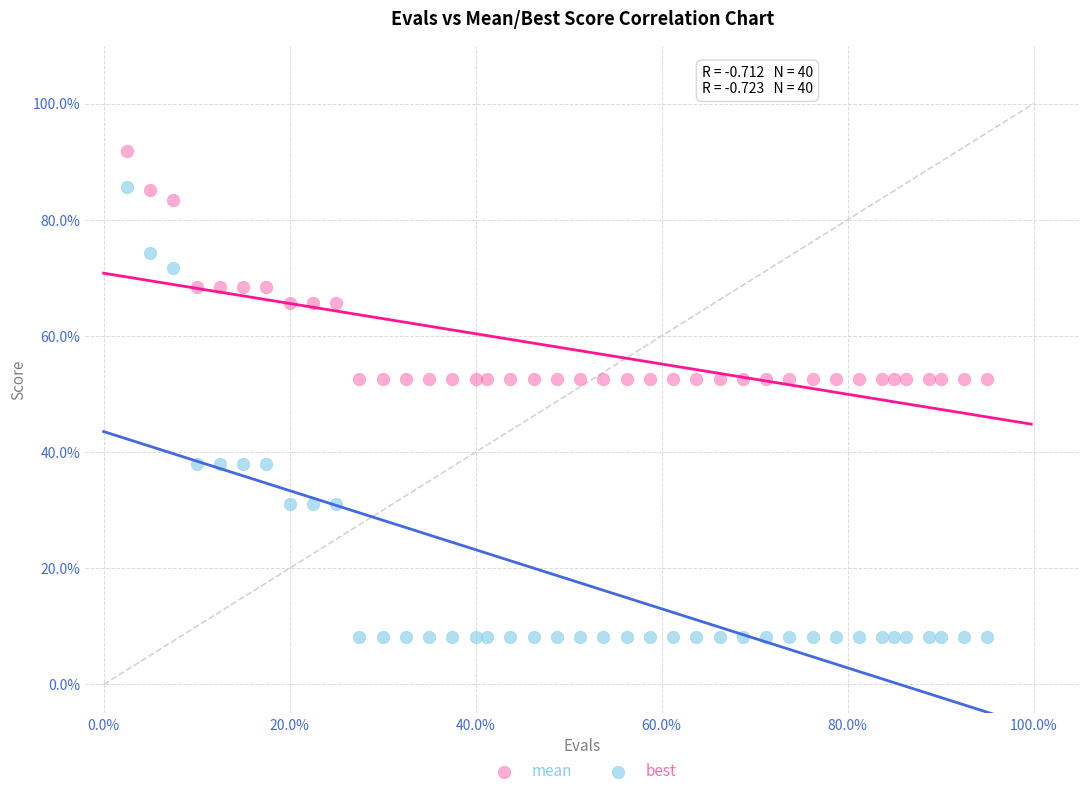

Which series reaches the minimum Y coordinate?

best